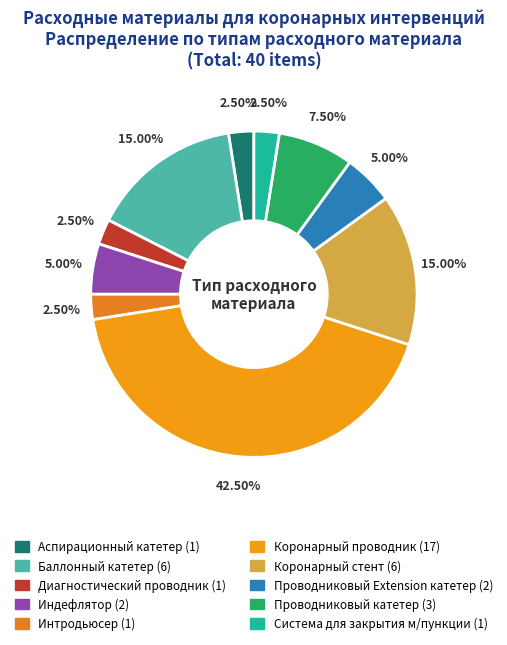

Approximately how many times larger is the value at Интродьюсер compared to Диагностический проводник?

1.0